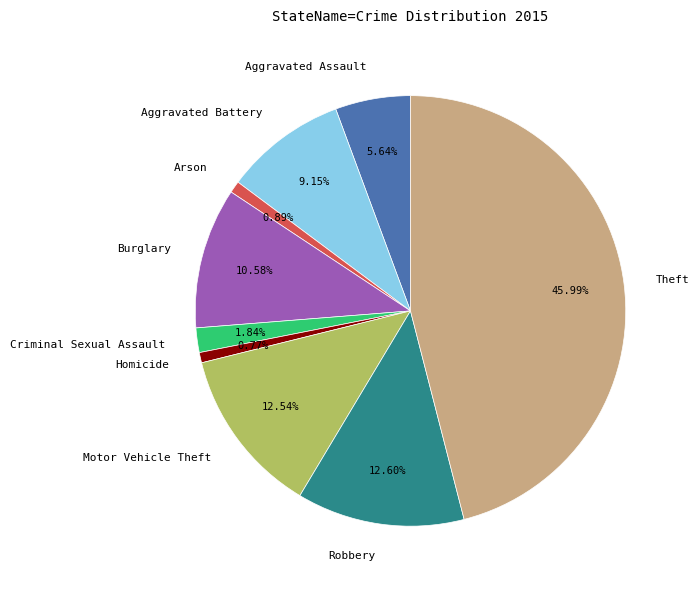

Does Aggravated Assault account for over 50% of the chart?

No